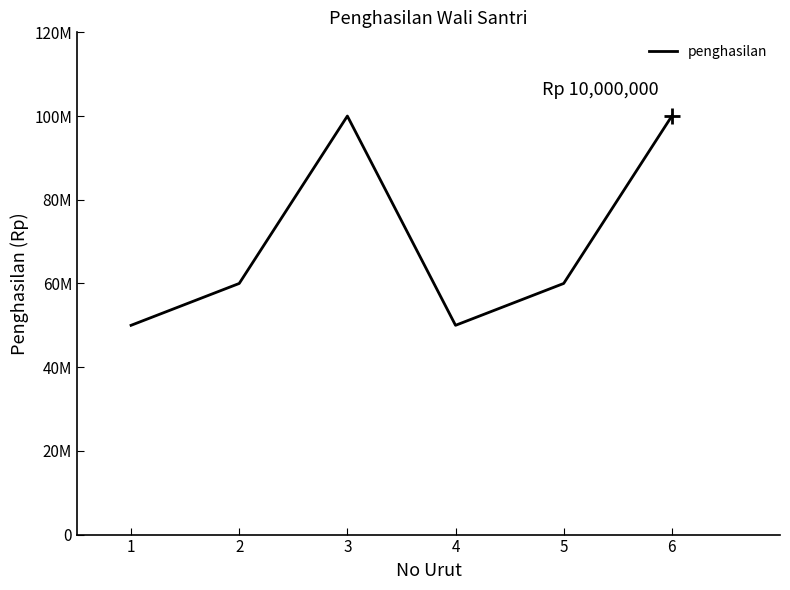

The value at 6 is 10000000. True or false?

True